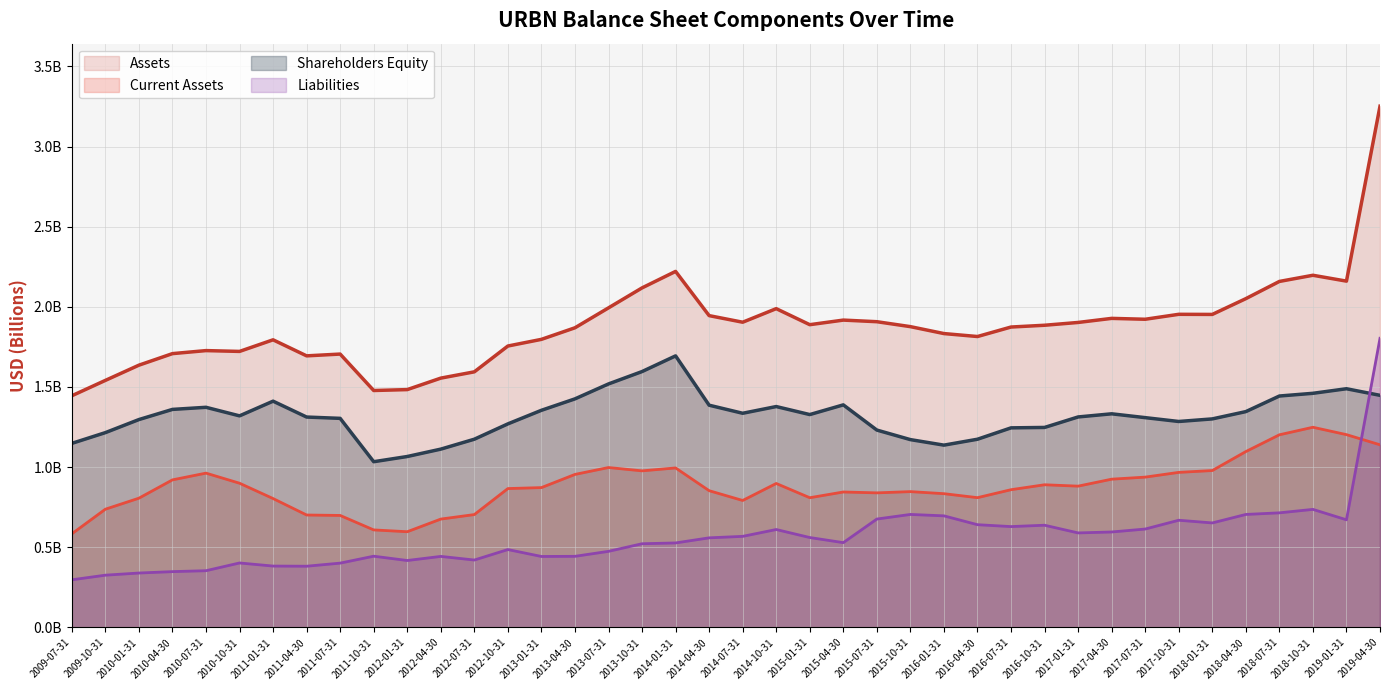

Reading left to right, extract all data points from this chart.

Assets: 1.4	1.5	1.6	1.7	1.7	1.7	1.8	1.7	1.7	1.5	1.5	1.6	1.6	1.8	1.8	1.9	2.0	2.1	2.2	1.9	1.9	2.0	1.9	1.9	1.9	1.9	1.8	1.8	1.9	1.9	1.9	1.9	1.9	2.0	2.0	2.1	2.2	2.2	2.2	3.3
Current Assets: 0.6	0.7	0.8	0.9	1.0	0.9	0.8	0.7	0.7	0.6	0.6	0.7	0.7	0.9	0.9	1.0	1.0	1.0	1.0	0.9	0.8	0.9	0.8	0.8	0.8	0.8	0.8	0.8	0.9	0.9	0.9	0.9	0.9	1.0	1.0	1.1	1.2	1.2	1.2	1.1
Liabilities: 0.3	0.3	0.3	0.3	0.4	0.4	0.4	0.4	0.4	0.4	0.4	0.4	0.4	0.5	0.4	0.4	0.5	0.5	0.5	0.6	0.6	0.6	0.6	0.5	0.7	0.7	0.7	0.6	0.6	0.6	0.6	0.6	0.6	0.7	0.7	0.7	0.7	0.7	0.7	1.8
Shareholders equity: 1.1	1.2	1.3	1.4	1.4	1.3	1.4	1.3	1.3	1.0	1.1	1.1	1.2	1.3	1.4	1.4	1.5	1.6	1.7	1.4	1.3	1.4	1.3	1.4	1.2	1.2	1.1	1.2	1.2	1.2	1.3	1.3	1.3	1.3	1.3	1.3	1.4	1.5	1.5	1.4